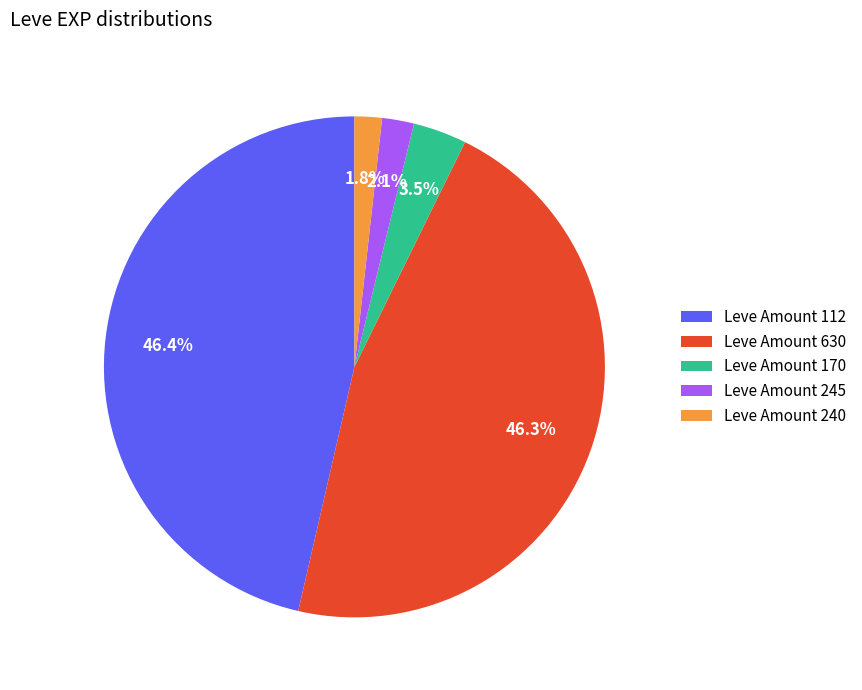

Does any single category account for the majority?

No